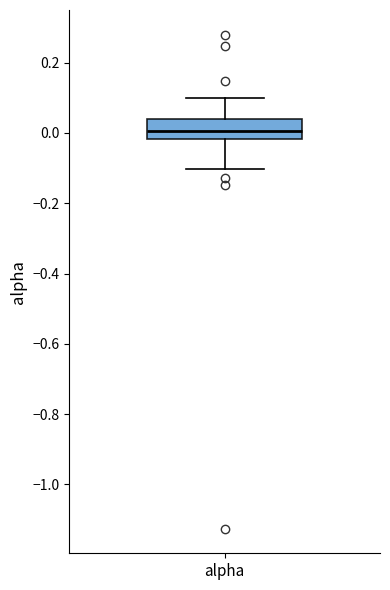

Read this box plot against the y-axis: the position of the median line, the range covered by the box, and the ends of both whiskers. The values are not printed on the chart, so give them approximately, as read against the axis.

median 0.00, box -0.02 to 0.04, whiskers -0.10 to 0.10